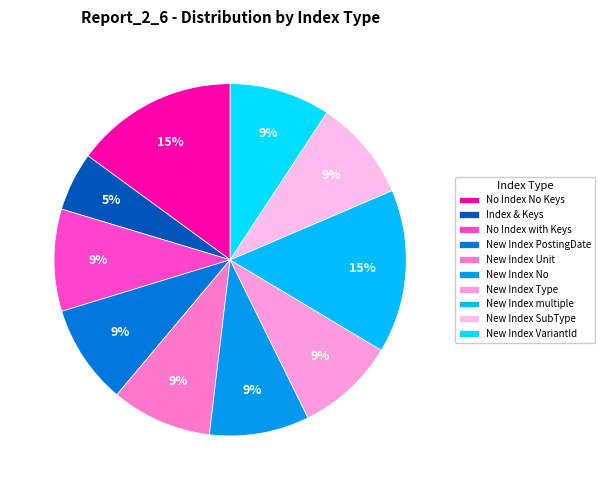

Rank the categories by value from highest to lowest.

New Index multiple, No Index No Keys, No Index with Keys, New Index SubType, New Index VariantId, New Index Unit, New Index No, New Index PostingDate, New Index Type, Index & Keys